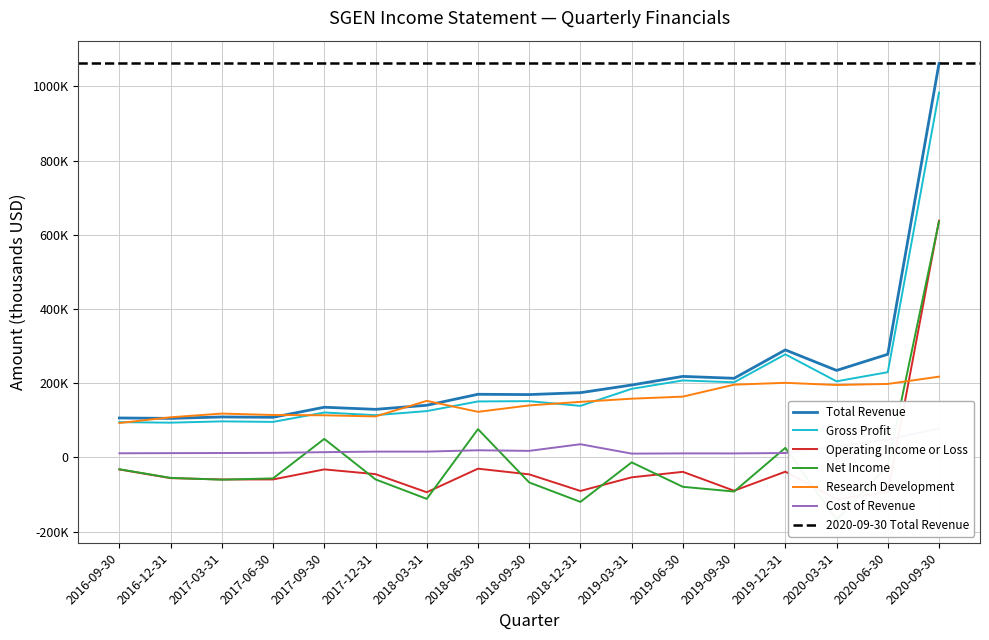

How many data points in Net Income are less than -56400?

8